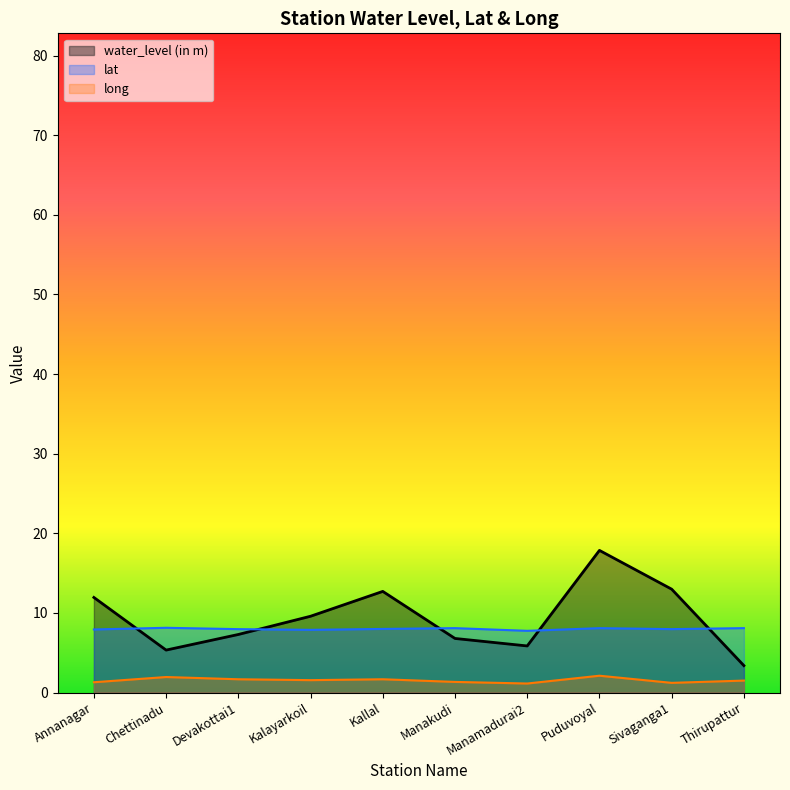

Reading left to right, list all the values displayed in this chart.

water_level (in m): Annanagar=11.9	Chettinadu=5.3	Devakottai1=7.3	Kalayarkoil=9.6	Kallal=12.7	Manakudi=6.8	Manamadurai2=5.8	Puduvoyal=17.9	Sivaganga1=13.0	Thirupattur=3.4
lat: Annanagar=7.9	Chettinadu=8.1	Devakottai1=8.0	Kalayarkoil=7.9	Kallal=8.0	Manakudi=8.1	Manamadurai2=7.8	Puduvoyal=8.1	Sivaganga1=8.0	Thirupattur=8.1
long: Annanagar=1.3	Chettinadu=1.9	Devakottai1=1.7	Kalayarkoil=1.6	Kallal=1.7	Manakudi=1.3	Manamadurai2=1.1	Puduvoyal=2.1	Sivaganga1=1.2	Thirupattur=1.5